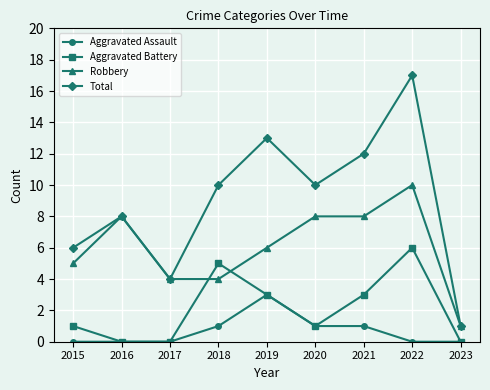

Is the value of Total at 2022 greater than the value of Aggravated Assault at 2020?

Yes